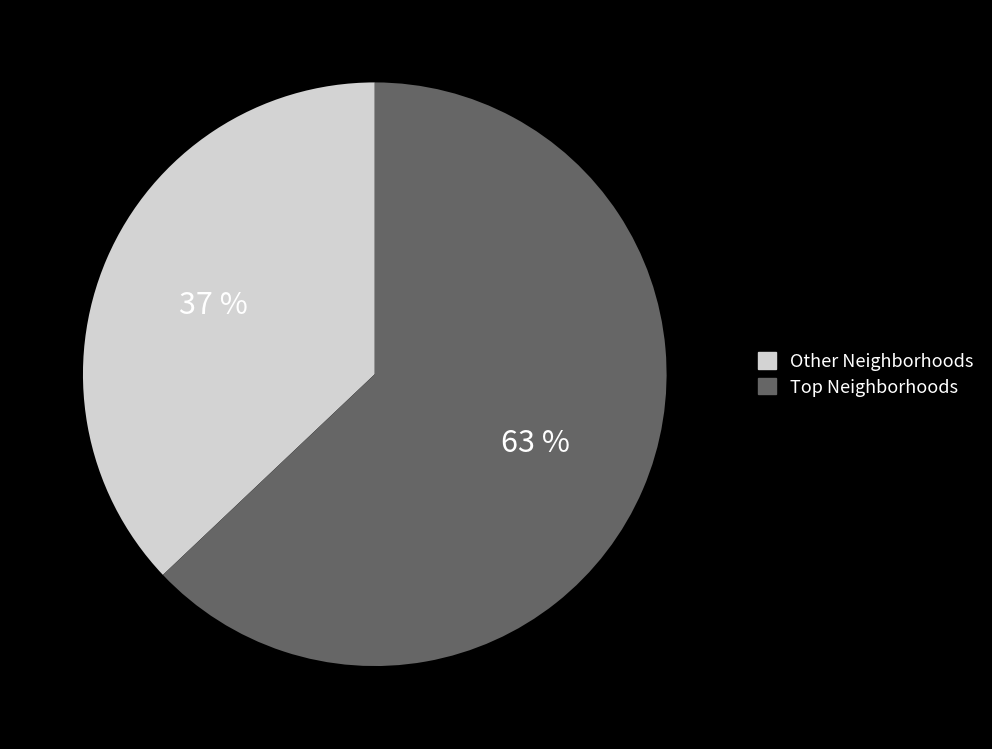

Is there a majority slice in this chart?

Yes